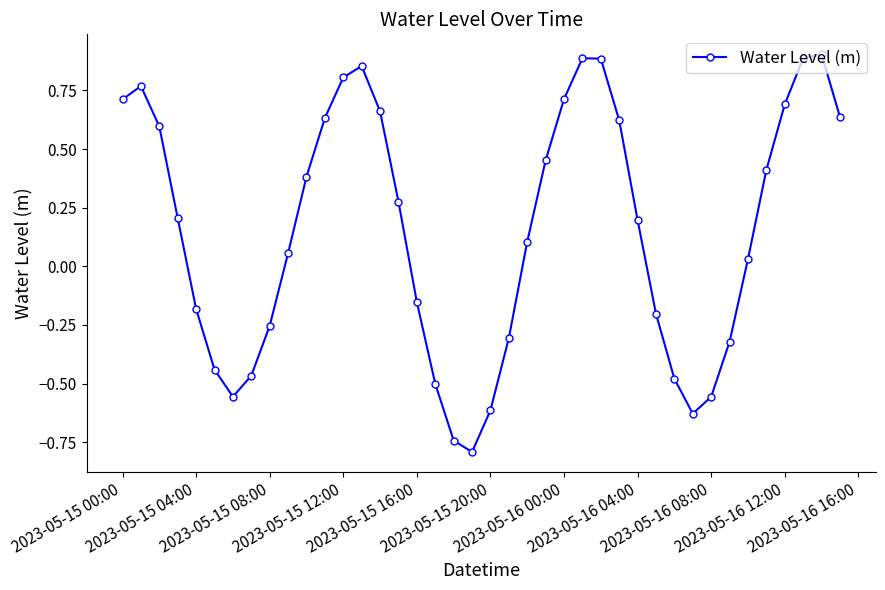

What is the difference between the maximum and second lowest values?

1.6